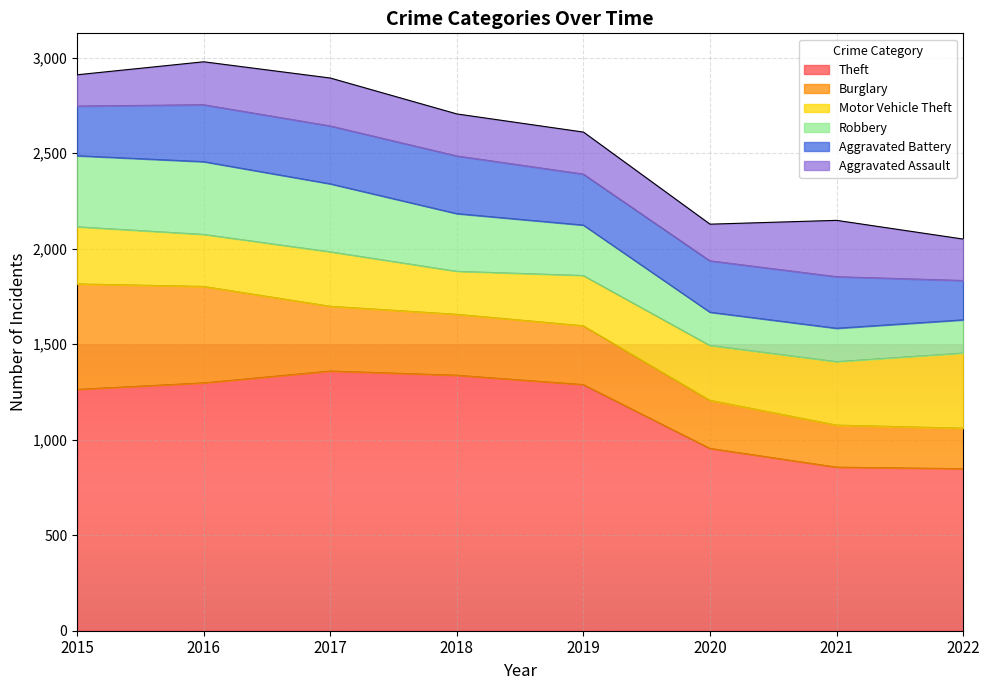

What is the value of the Burglary point at the 6th from the left?

252